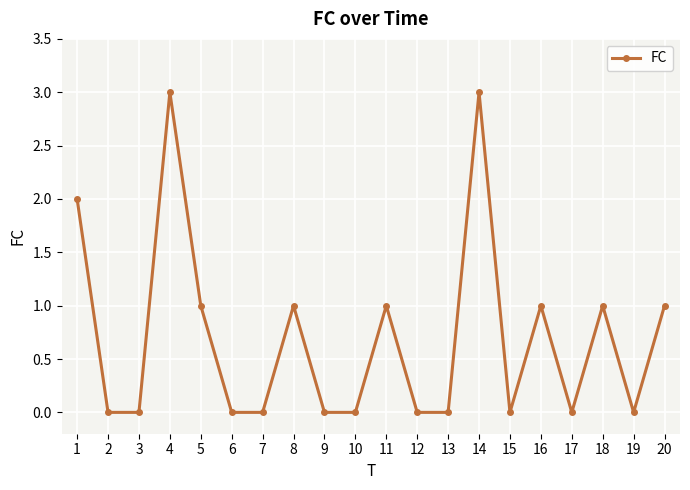

Is it true that the value at 14 is 2?

False